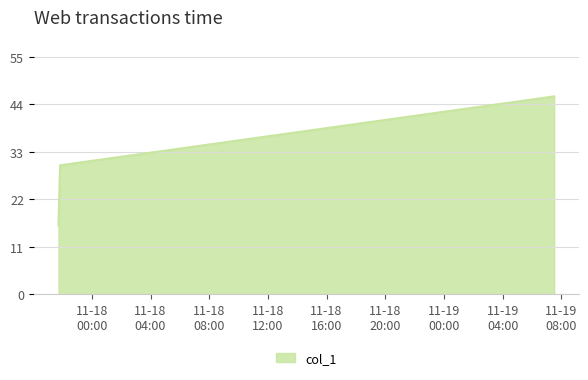

What is the sum of all values?

92